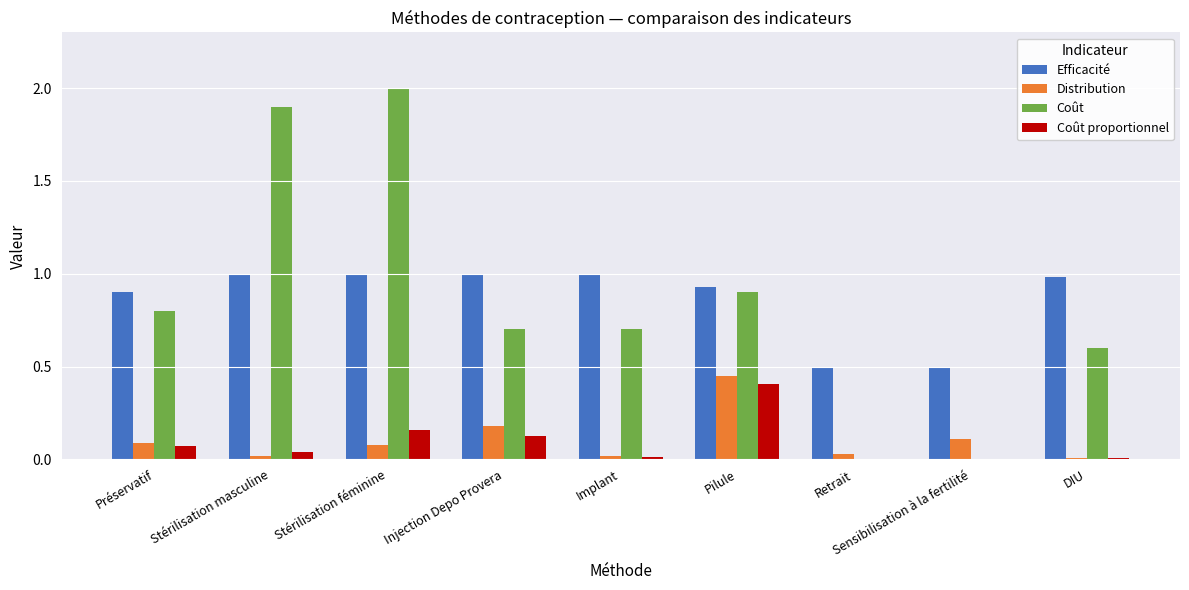

Is it true that Efficacité equals 1.6 at Implant?

False